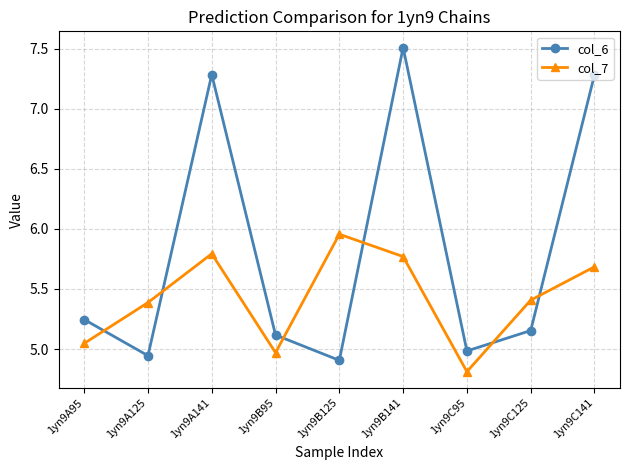

What is the total value across all series at 1yn9C95?

9.8